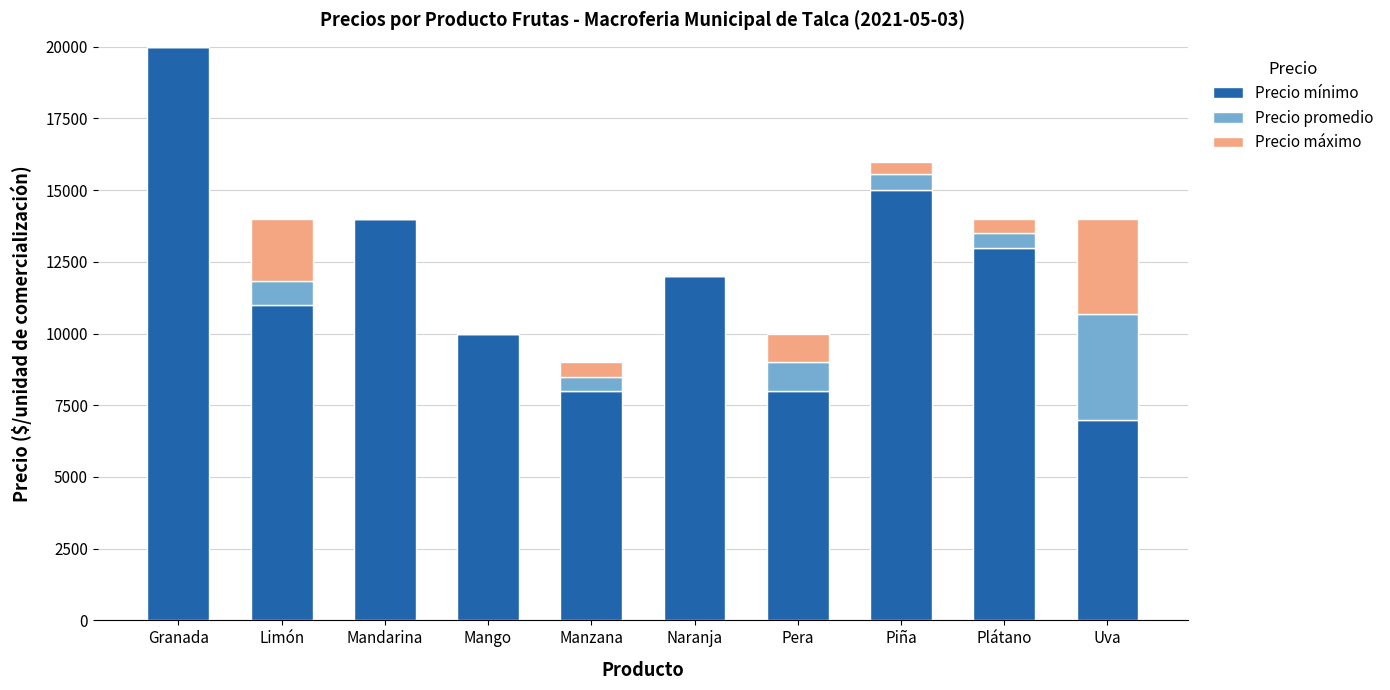

What is the total value across all series at Uva?

14000